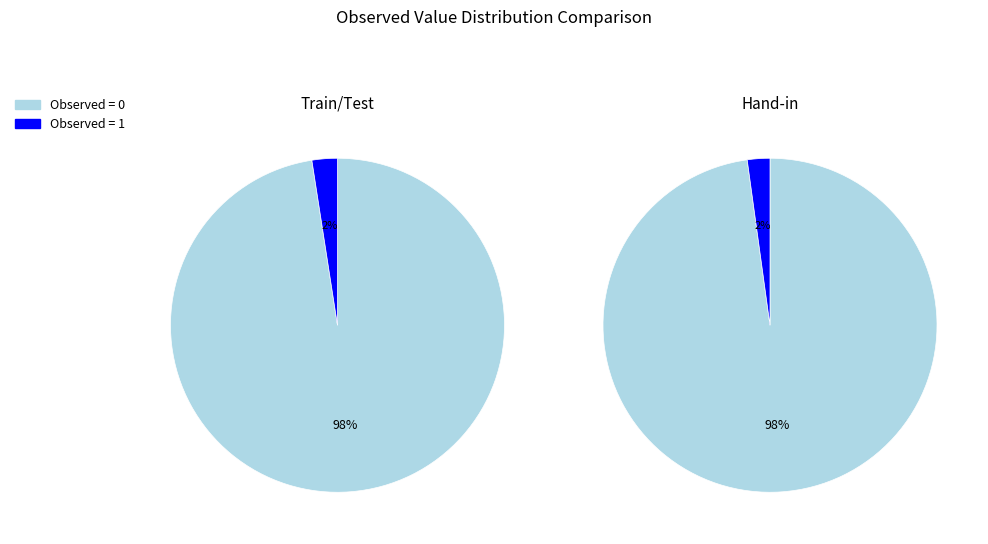

Which category has the smallest portion of the pie?

1